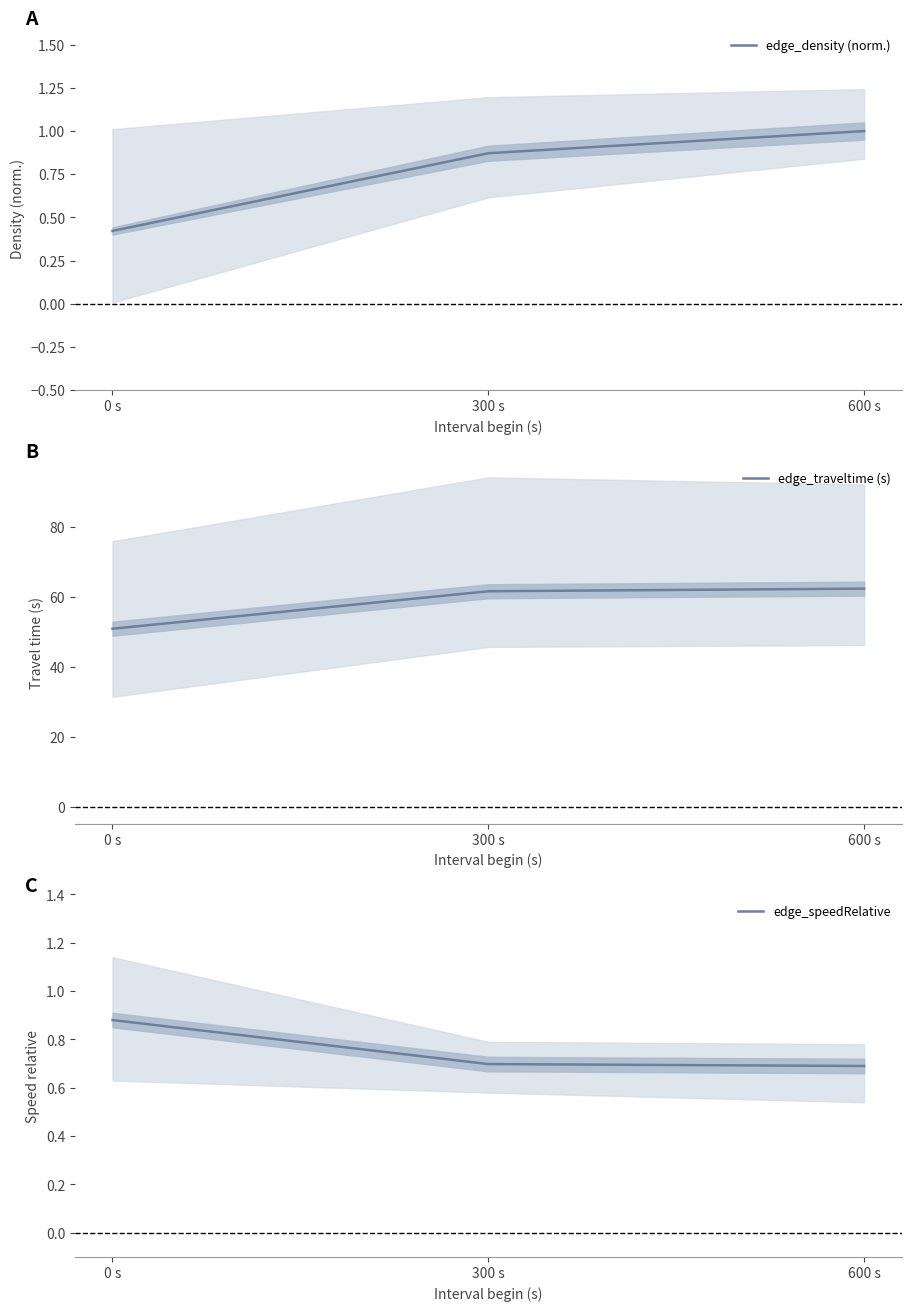

At which label is edge_density (norm.) closest to 0?

0 s